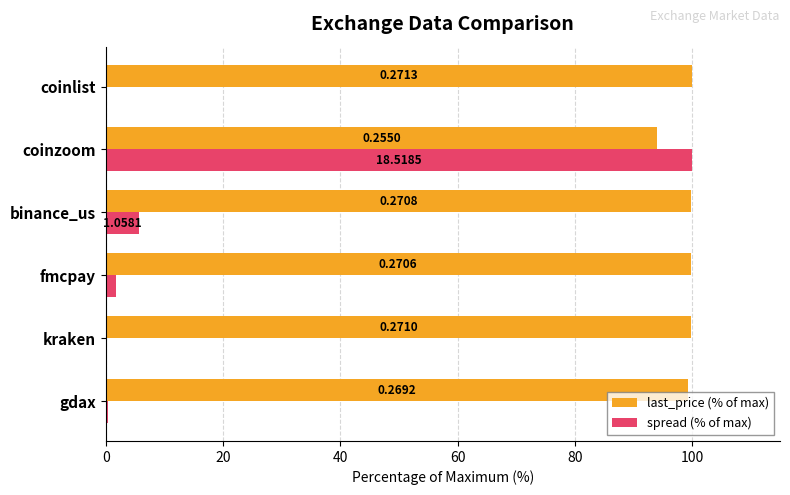

Reading left to right, extract all data points from this chart.

last_price (% of max): 99.2	99.9	99.7	99.8	94.0	100.0
spread (% of max): 0.4	0.2	1.7	5.7	100.0	0.0